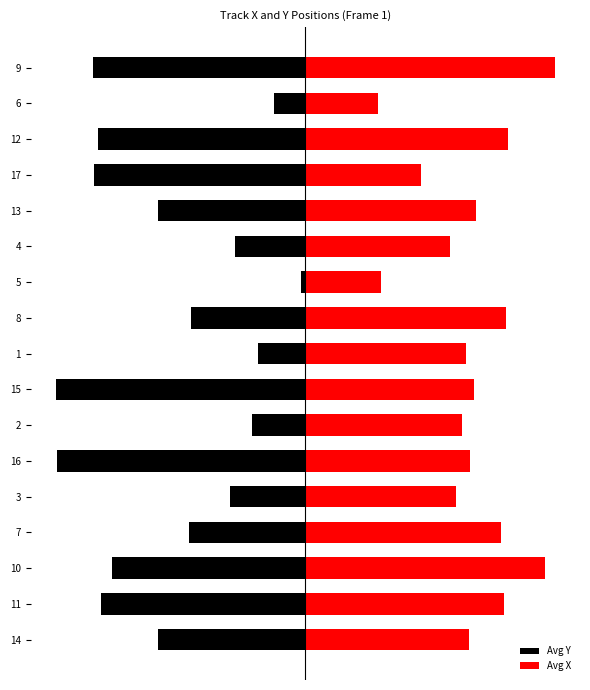

Is it true that Avg Y equals -1.0 at 15?

True